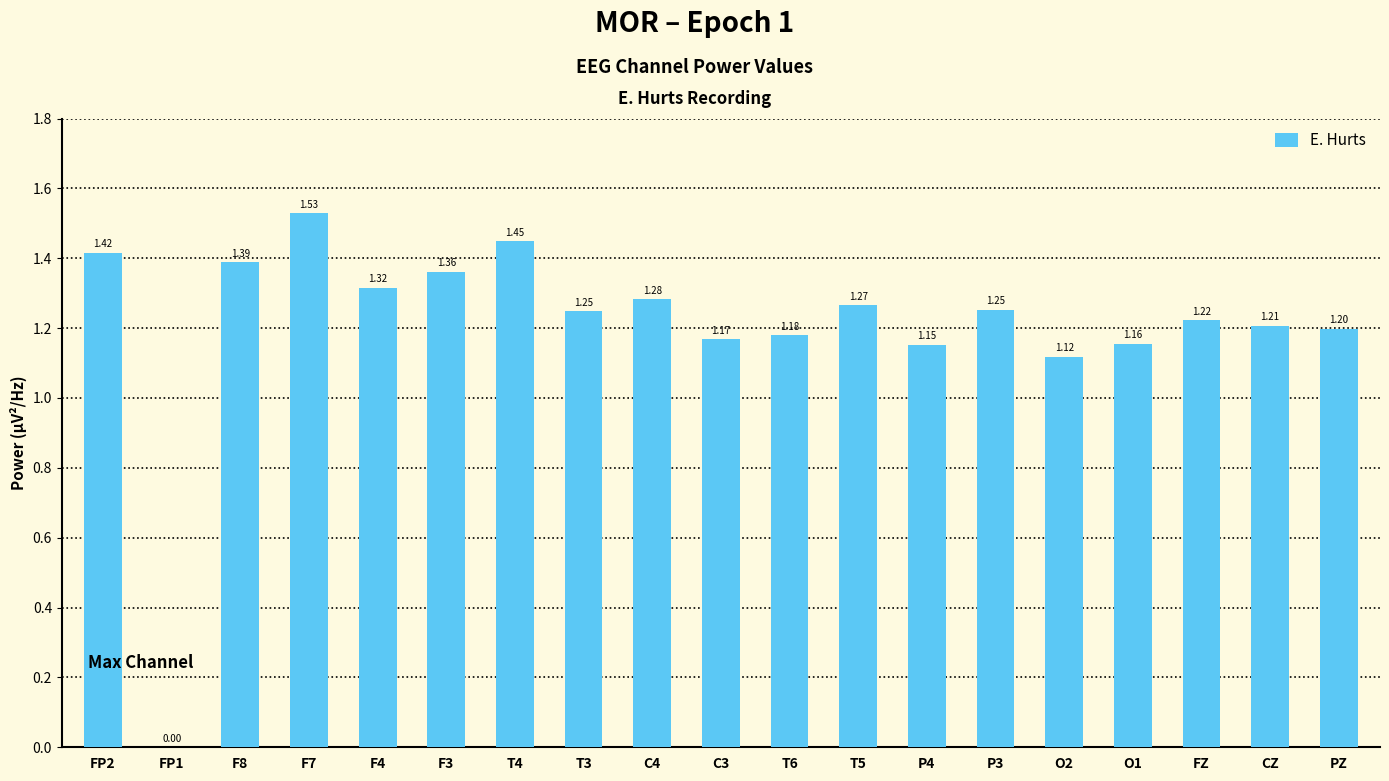

Which has a higher value, CZ or O2?

CZ